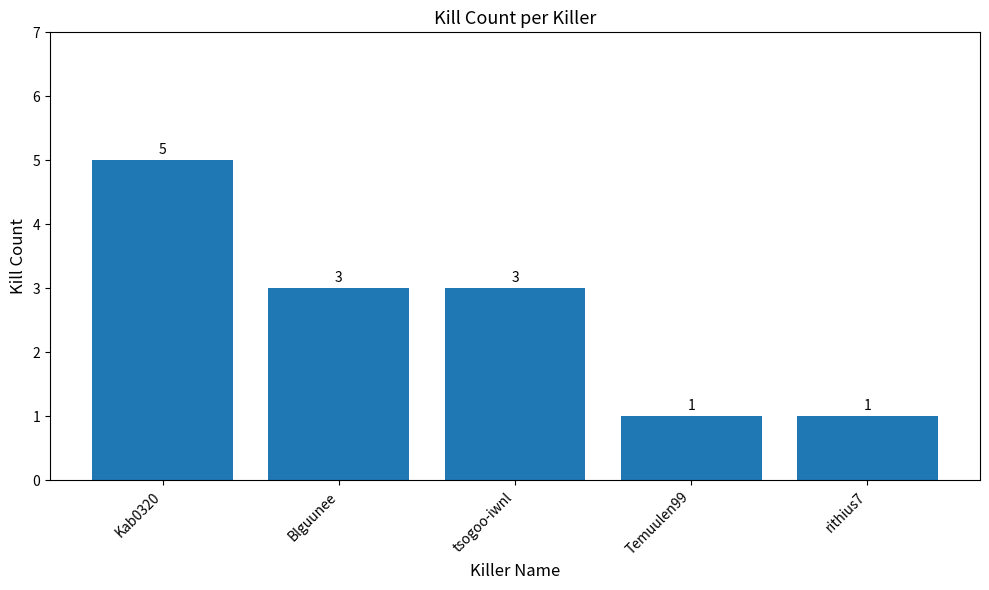

What is the difference between the maximum and second lowest values?

4